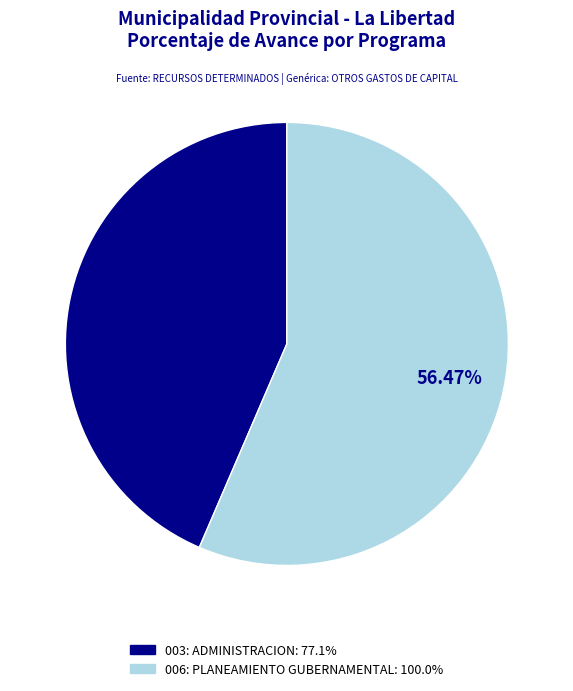

To the nearest percent, what is the combined percentage of 006: PLANEAMIENTO GUBERNAMENTAL and 003: ADMINISTRACION?

100%